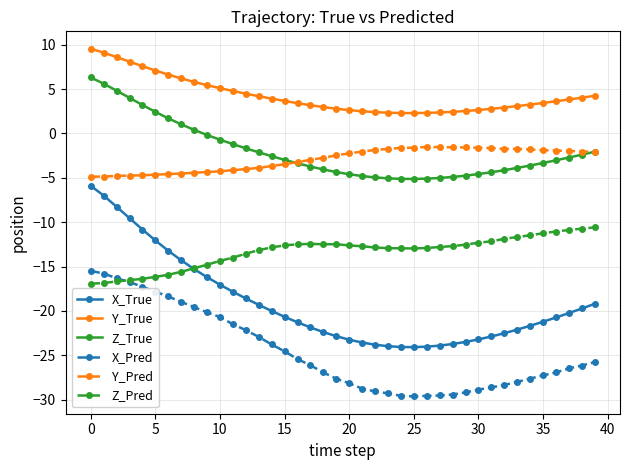

What is the difference between the second highest and minimum values in the Z_Pred series?

6.2